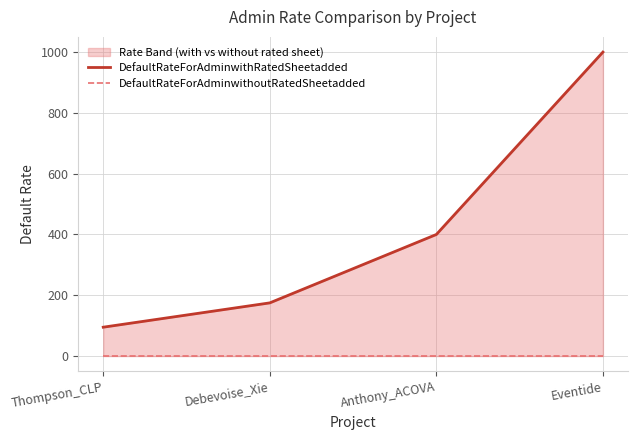

Which series has the widest spread of values?

DefaultRateForAdminwithRatedSheetadded